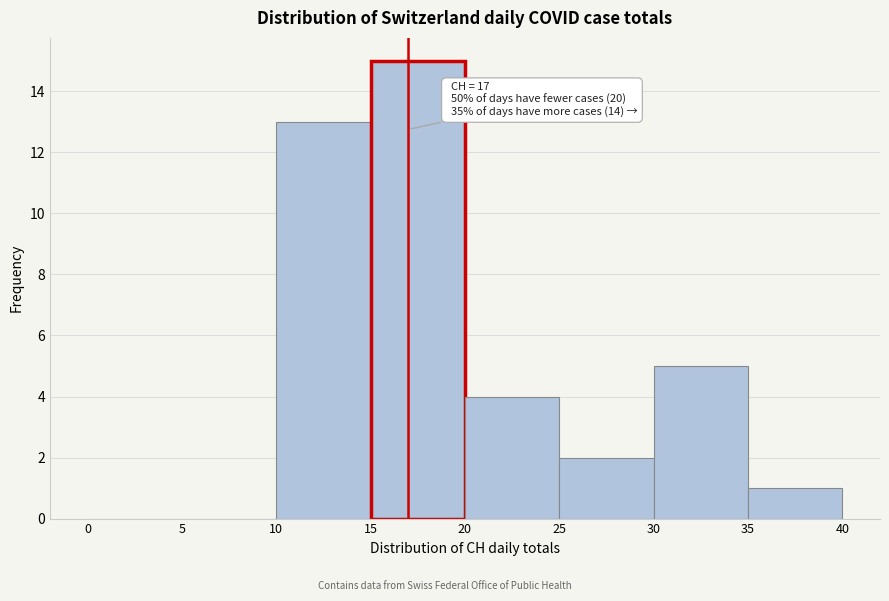

Over which range of the x-axis is the bar tallest?

15 to 20